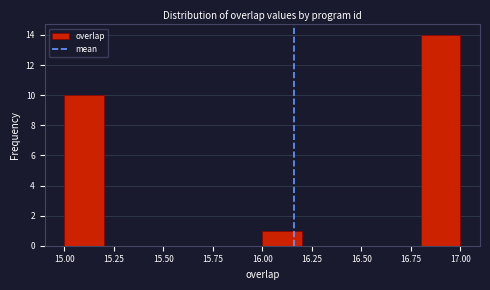

Reading left to right, transcribe this chart: for each bar, give the range it covers on the x-axis and its height. The values are not printed on the chart, so give them approximately, as read against the axis.

15.0 to 15.2: 10
15.2 to 15.4: 0
15.4 to 15.6: 0
15.6 to 15.8: 0
15.8 to 16.0: 0
16.0 to 16.2: 1
16.2 to 16.4: 0
16.4 to 16.6: 0
16.6 to 16.8: 0
16.8 to 17.0: 14